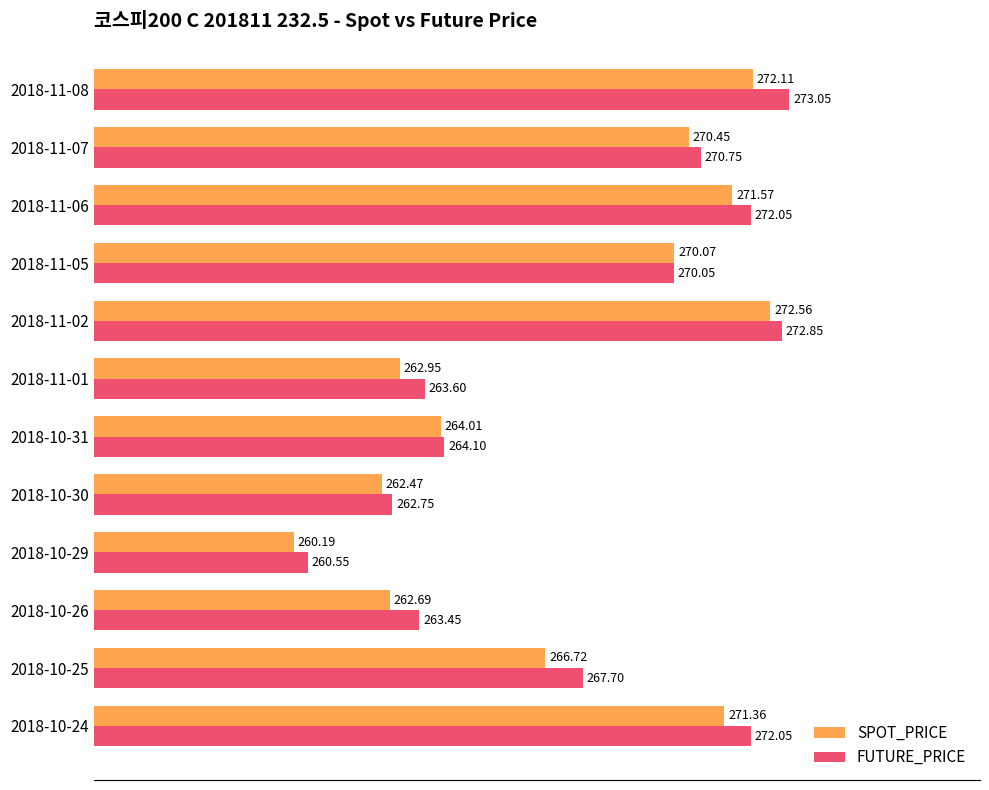

Is the value of FUTURE_PRICE at 2018-10-29 greater than the value of SPOT_PRICE at 2018-10-26?

No